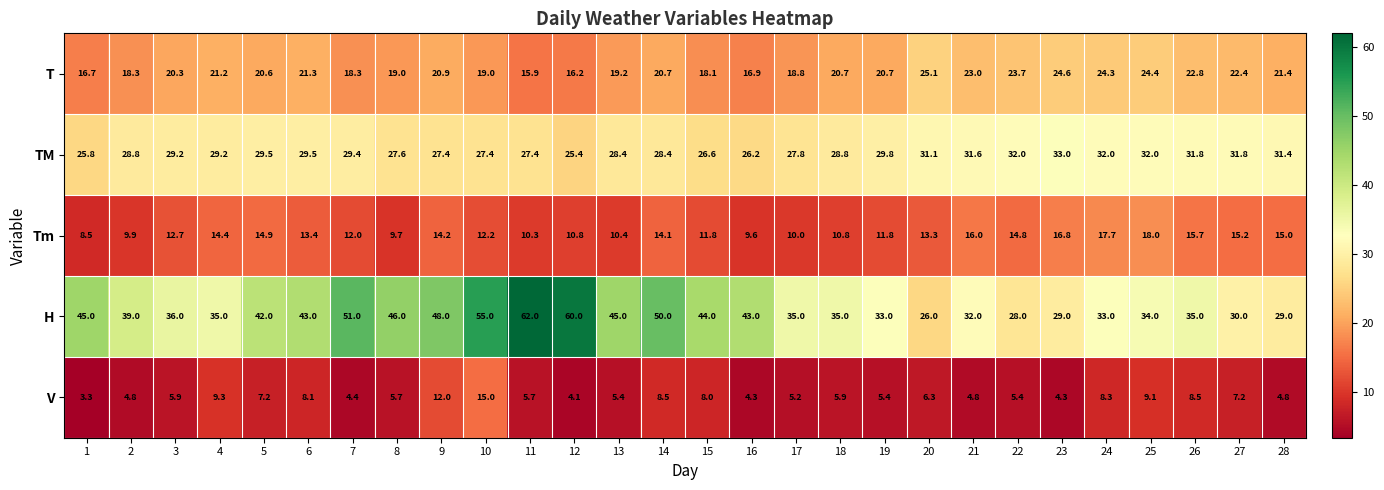

List the series in order of their peak value, lowest first.

V, Tm, T, TM, H